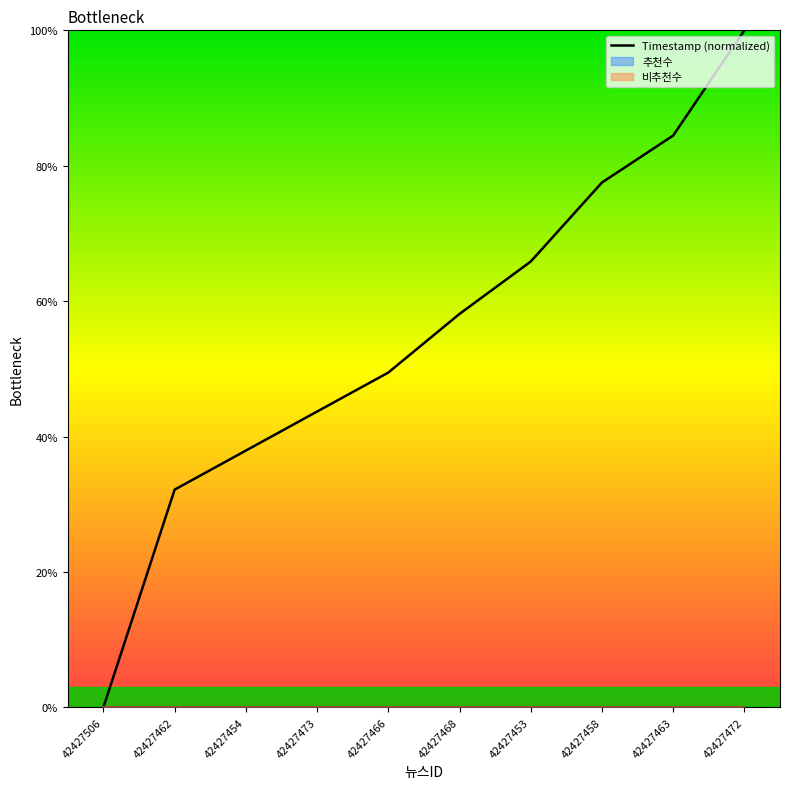

What is the label of the 4th point from the right?

42427453